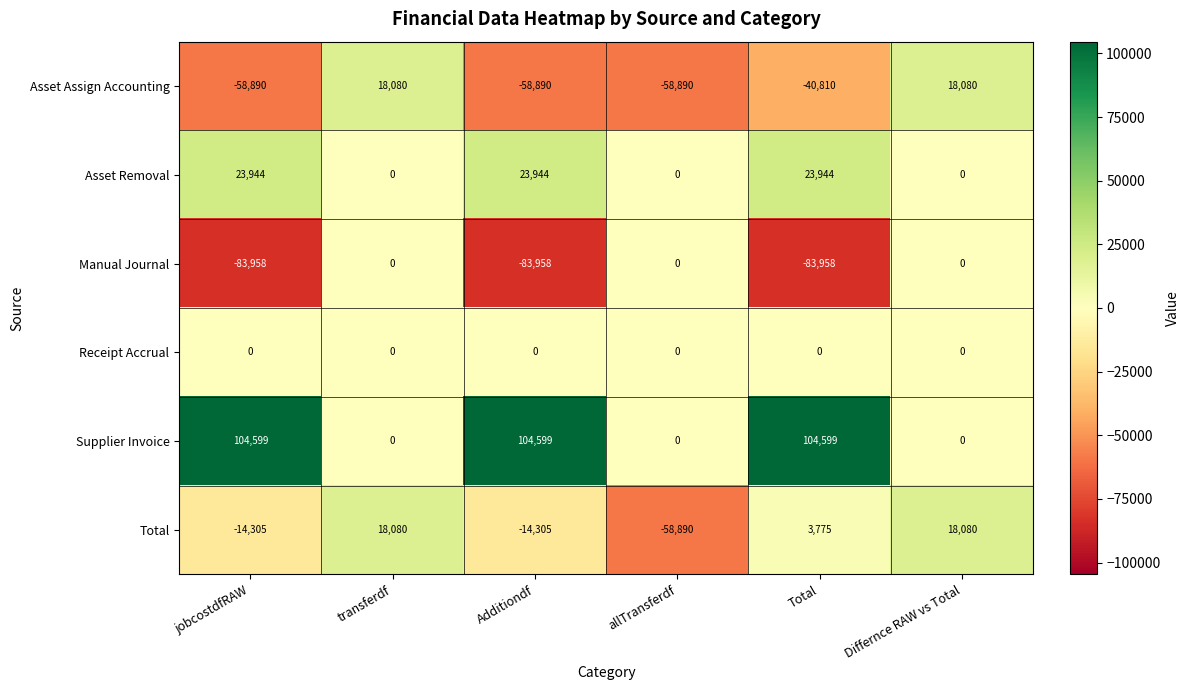

Count the number of data series in this chart.

6